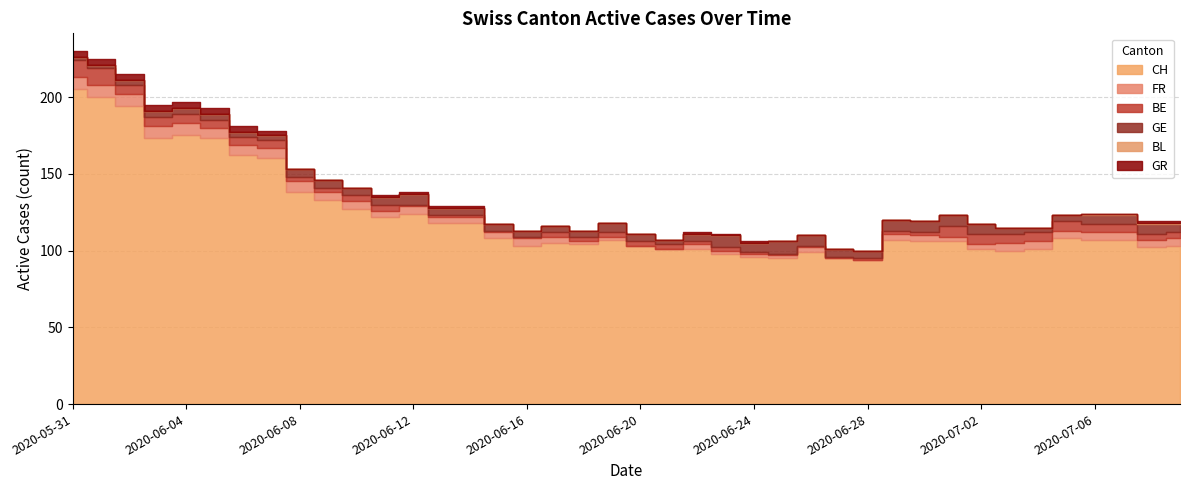

True or false: FR has a value of 6 at 2020-06-14.

False